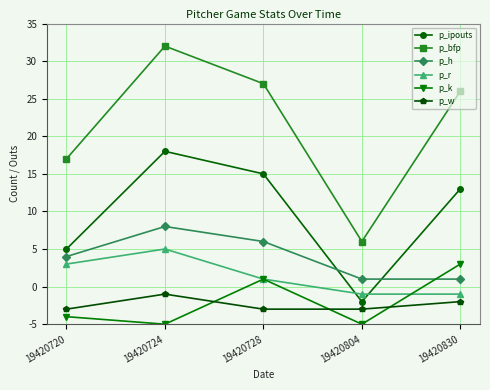

How many times do p_h and p_ipouts cross each other?

2